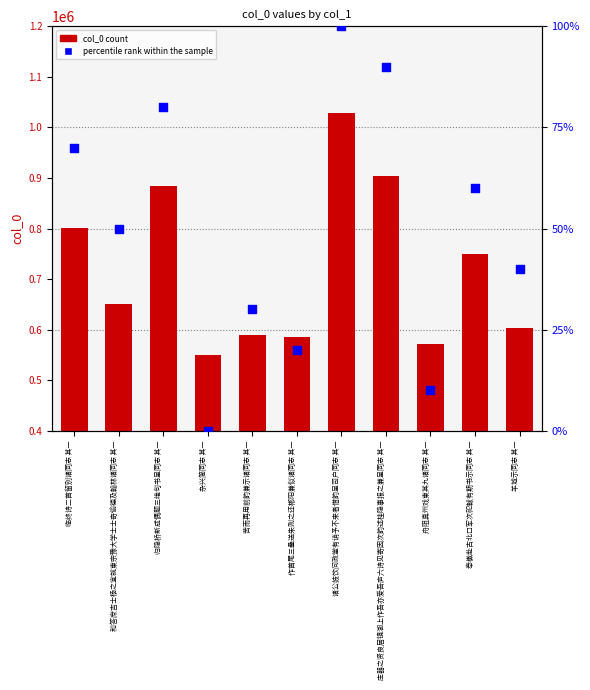

At how many categories does at least one series exceed 158775?

11